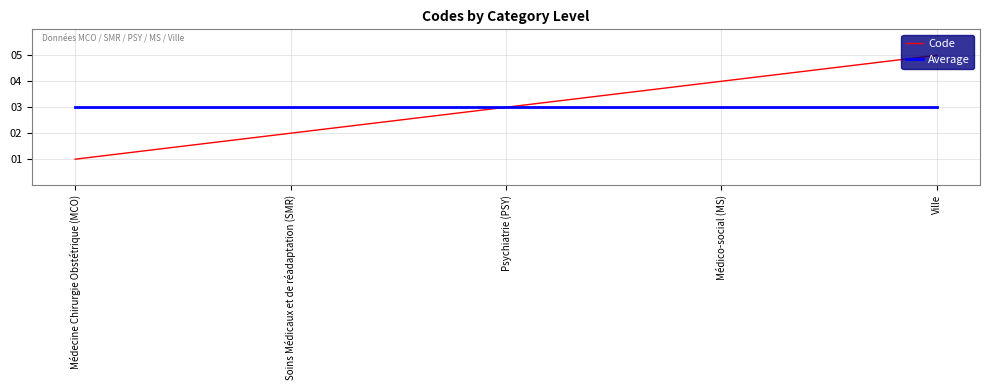

True or false: Code has more than 0 points higher than both neighbors.

False